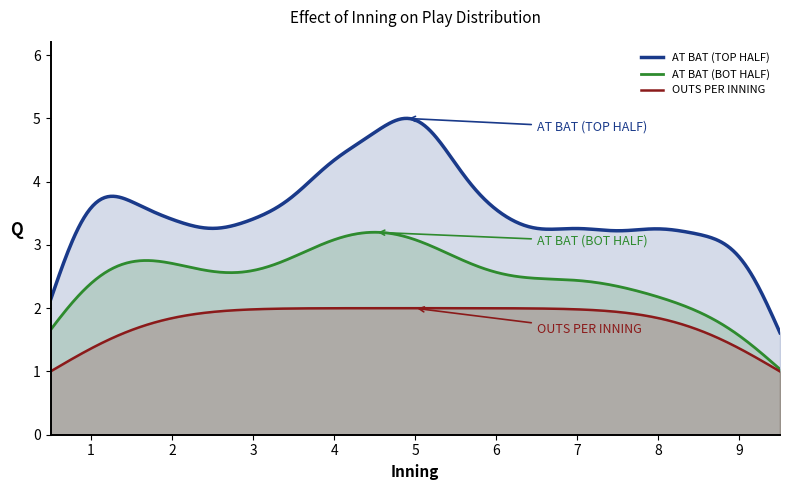

Which series has the largest range (max minus min)?

AT BAT (TOP HALF)